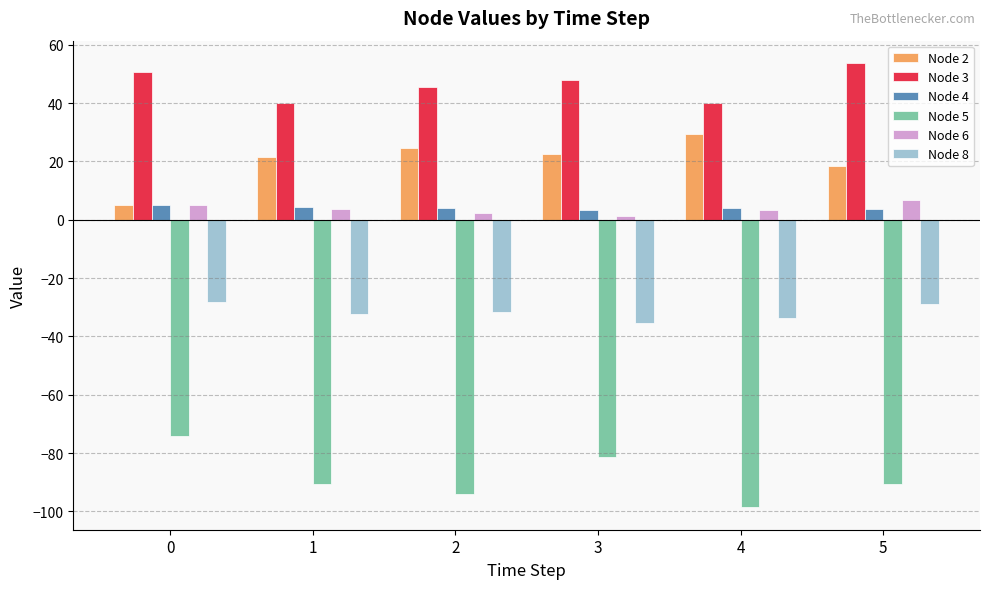

What is the average value of the Node 5 series?

-88.2